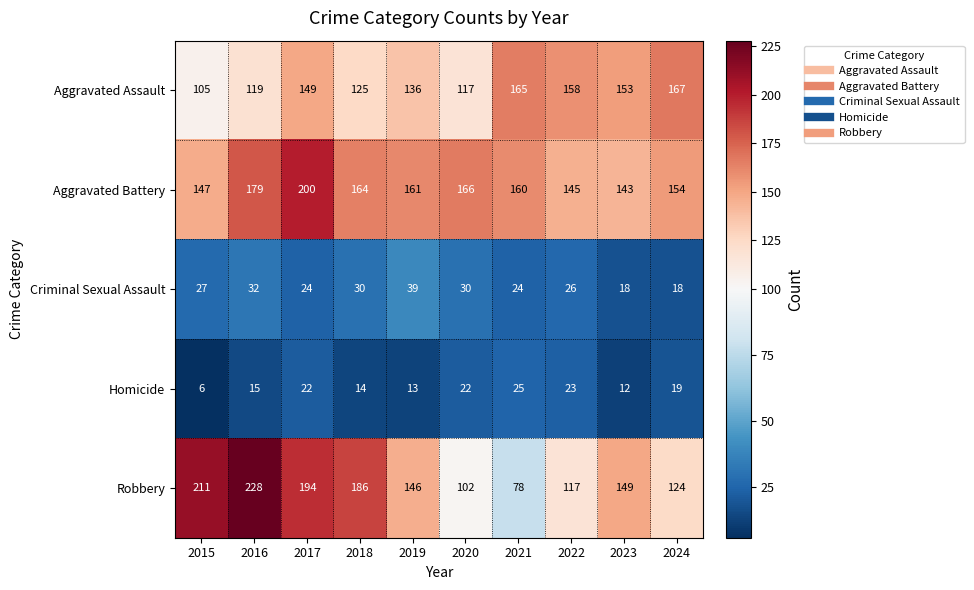

At how many categories does at least one series exceed 68?

10